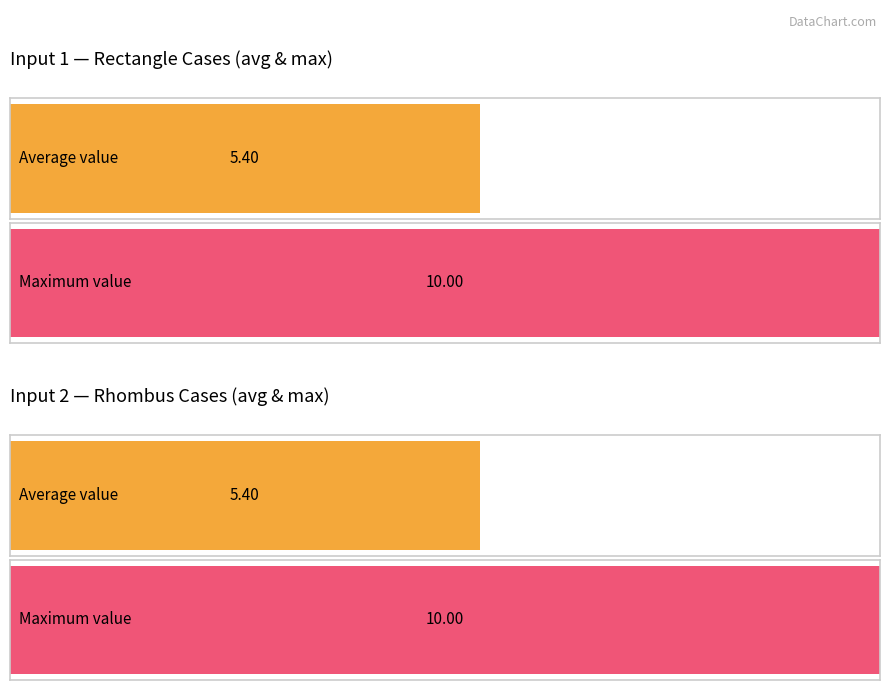

What are all the series names shown in the legend?

Input 1, Input 2